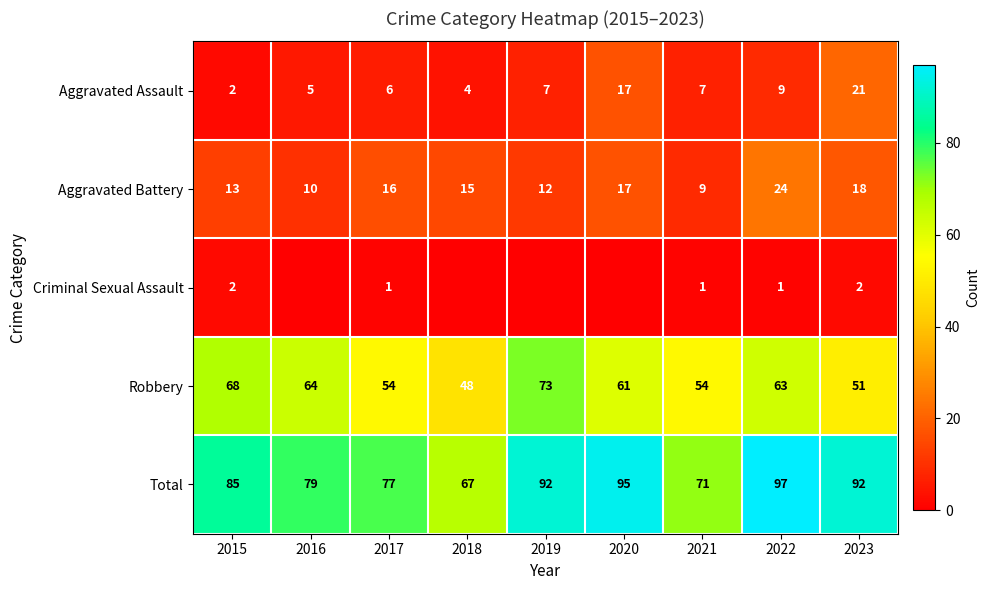

Is it true that Robbery equals 83 at 2023?

False